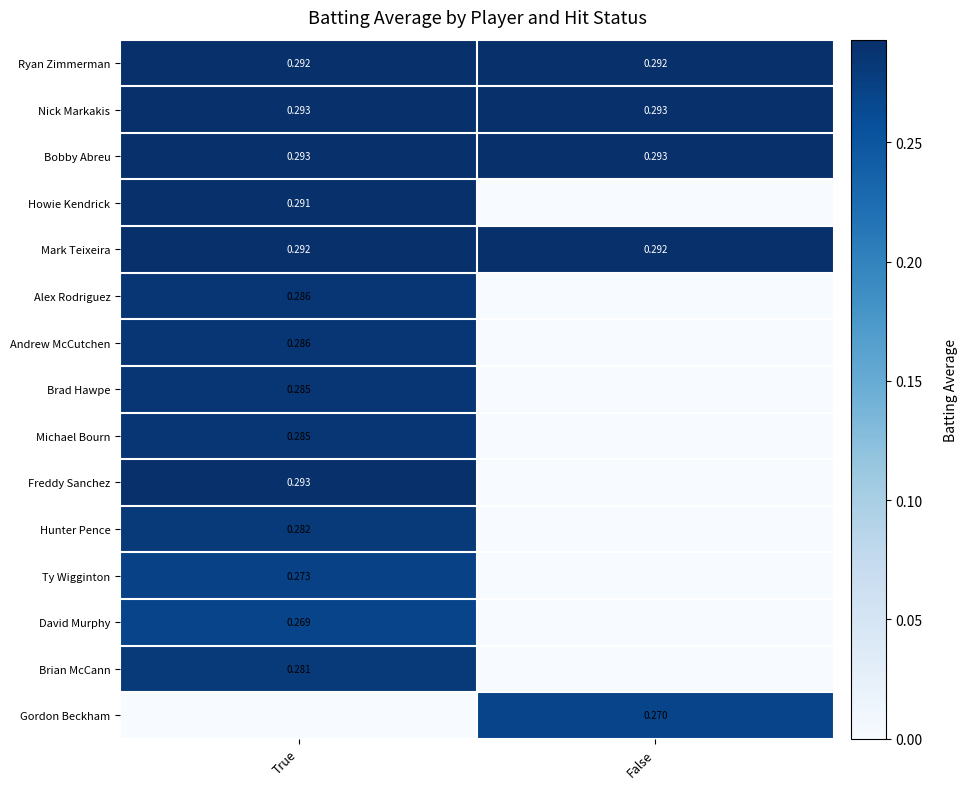

Which series changed the most between True and False?

Freddy Sanchez